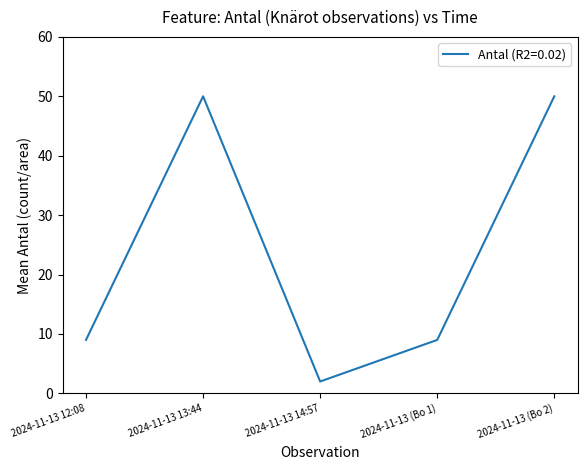

What position from the right is 2024-11-13 (Bo 2)?

1